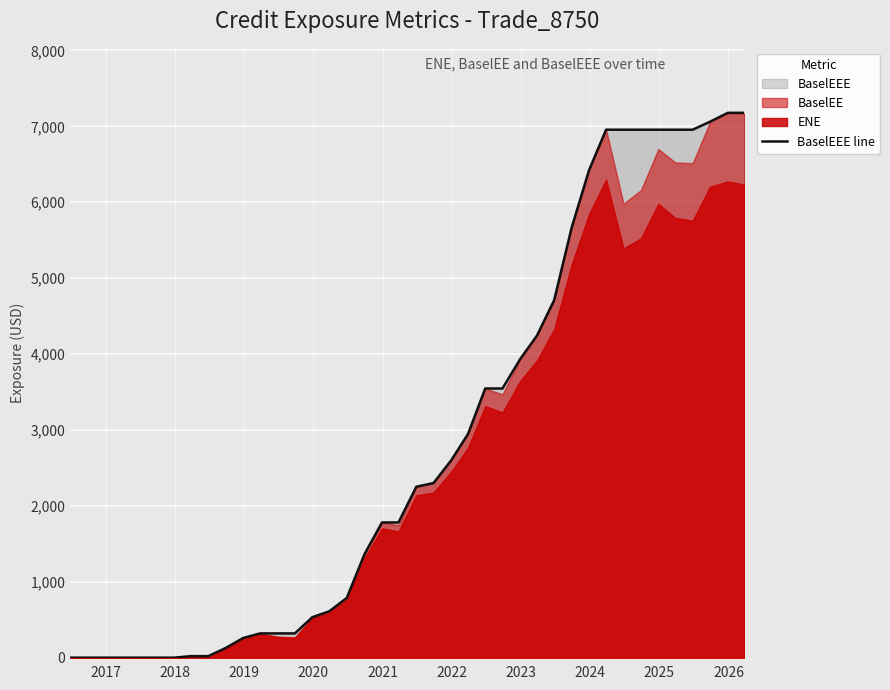

What is the maximum value for BaselEEE line?

7178.3